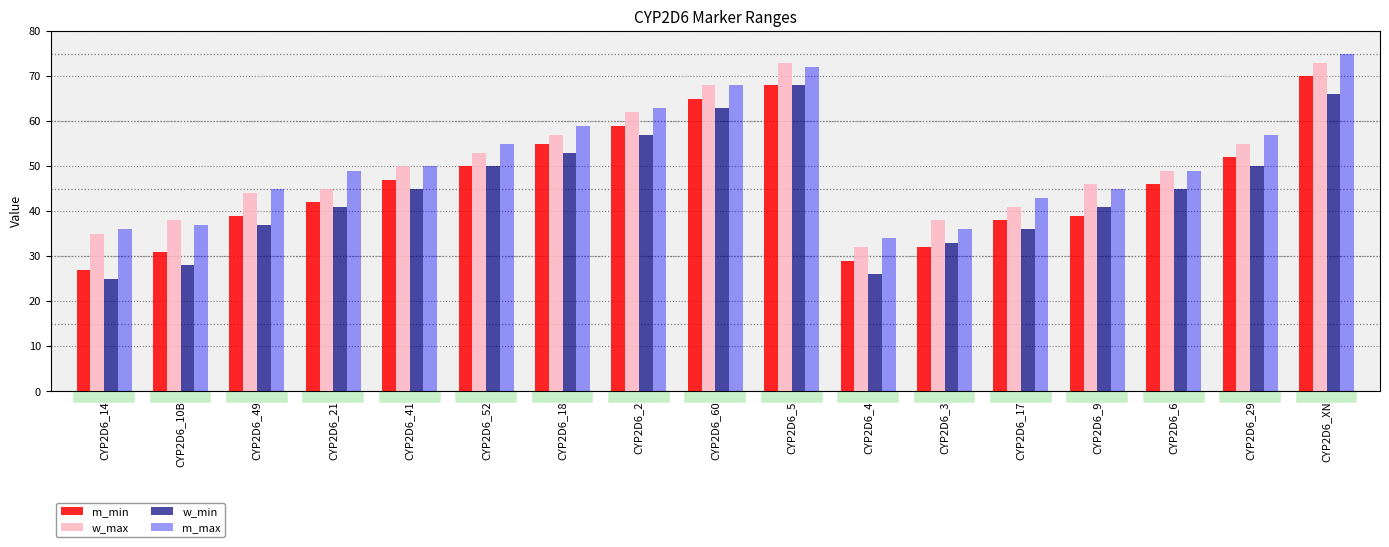

What is the difference between the m_max values at CYP2D6_6 and CYP2D6_49?

4